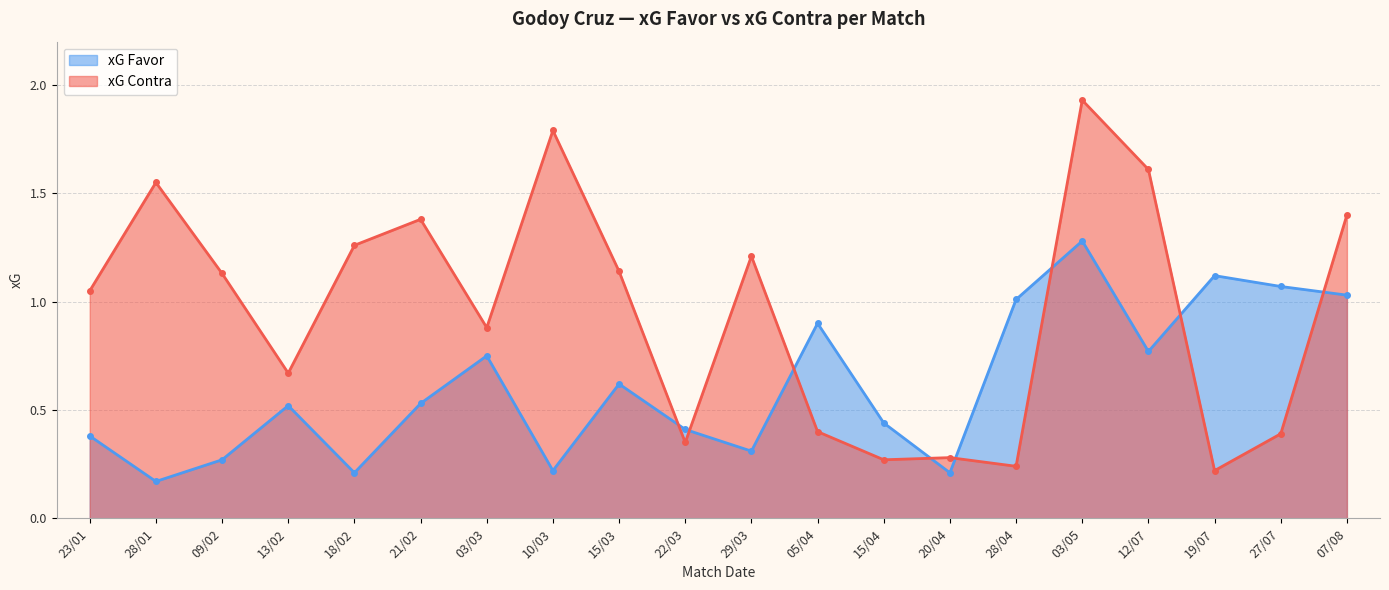

Reading right to left, transcribe all the data shown in this chart.

xG Favor: 07/08=1.0	27/07=1.1	19/07=1.1	12/07=0.8	03/05=1.3	28/04=1.0	20/04=0.2	15/04=0.4	05/04=0.9	29/03=0.3	22/03=0.4	15/03=0.6	10/03=0.2	03/03=0.8	21/02=0.5	18/02=0.2	13/02=0.5	09/02=0.3	28/01=0.2	23/01=0.4
xG Contra: 07/08=1.4	27/07=0.4	19/07=0.2	12/07=1.6	03/05=1.9	28/04=0.2	20/04=0.3	15/04=0.3	05/04=0.4	29/03=1.2	22/03=0.3	15/03=1.1	10/03=1.8	03/03=0.9	21/02=1.4	18/02=1.3	13/02=0.7	09/02=1.1	28/01=1.6	23/01=1.1